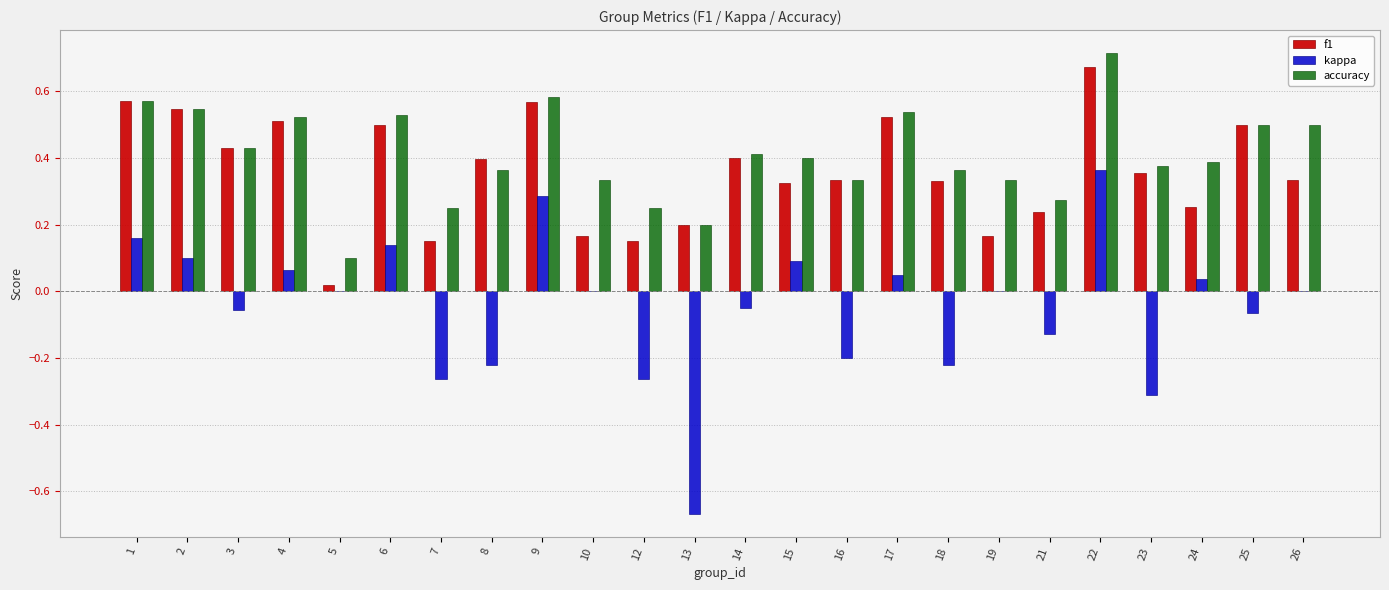

What is the sum of all kappa values?

-1.2